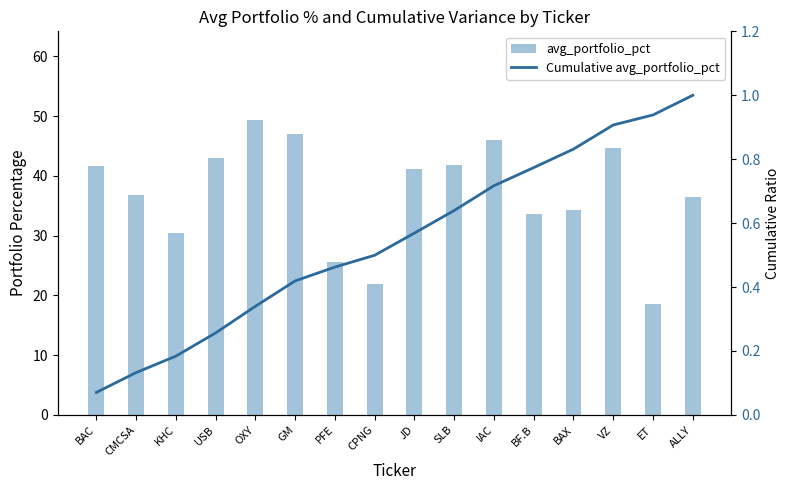

What is the average value of the avg_portfolio_pct series?

37.0